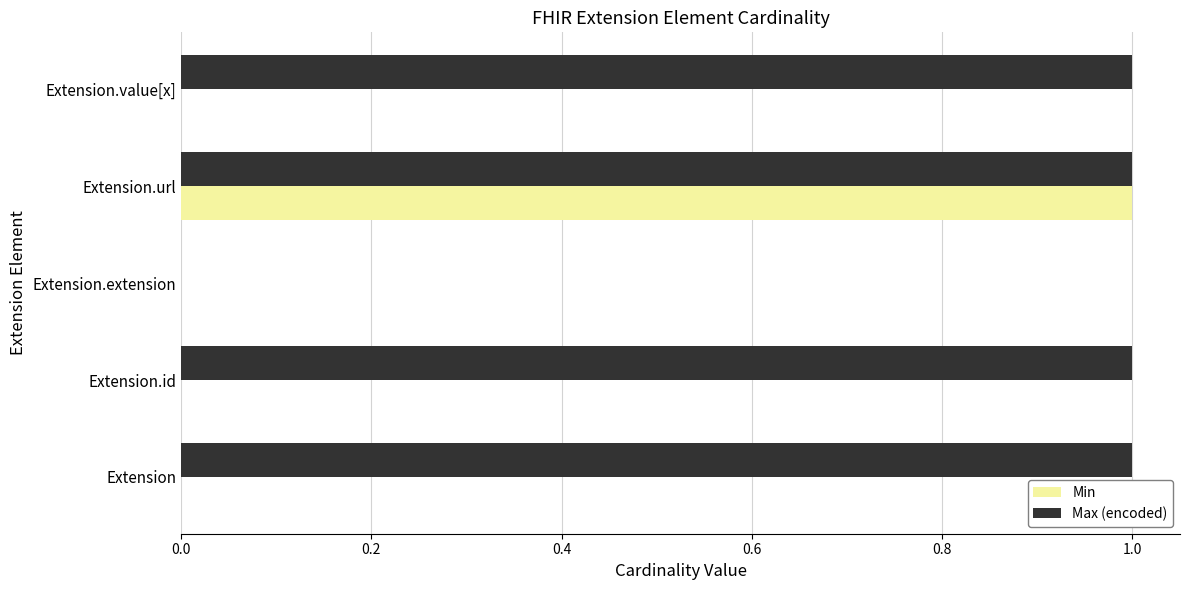

The value of Max (encoded) at Extension.id is 1. True or false?

True